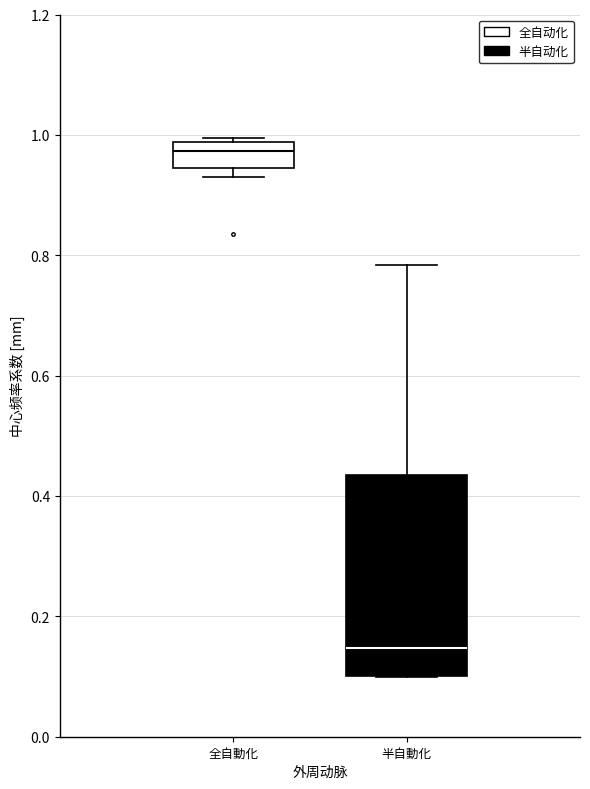

Which box is the tallest, from its lower edge to its upper edge?

半自動化